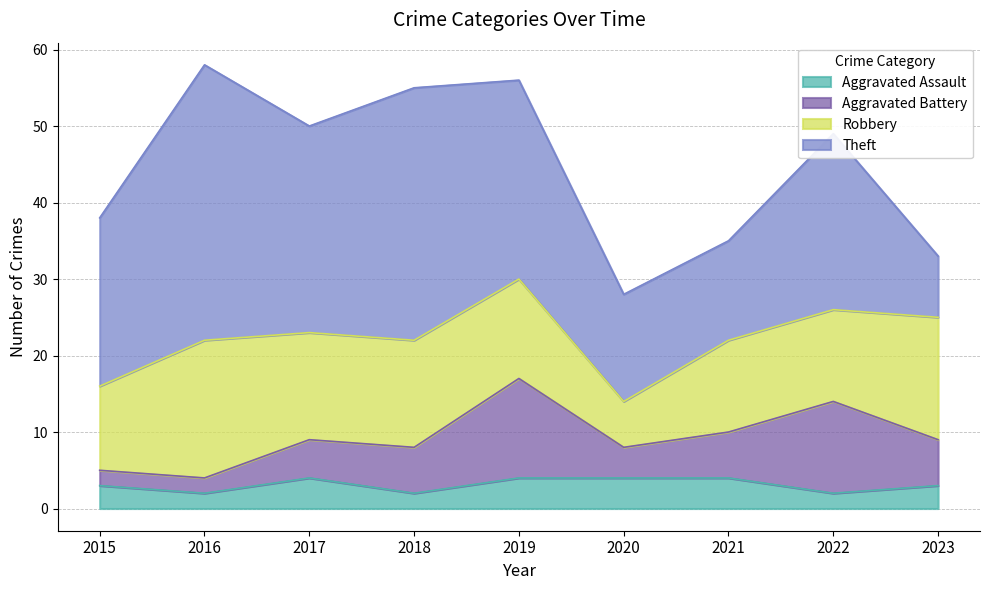

Is the value of Theft at 2016 greater than the value of Aggravated Assault at 2018?

Yes